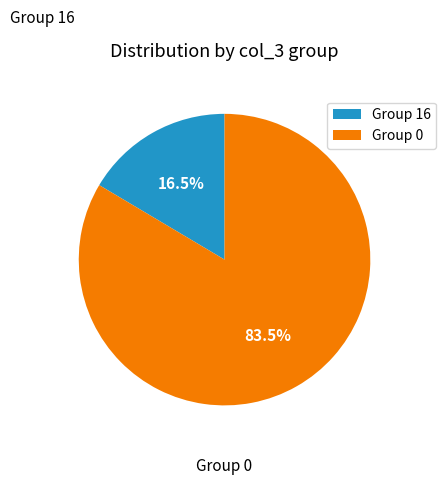

Does any single category account for the majority?

Yes